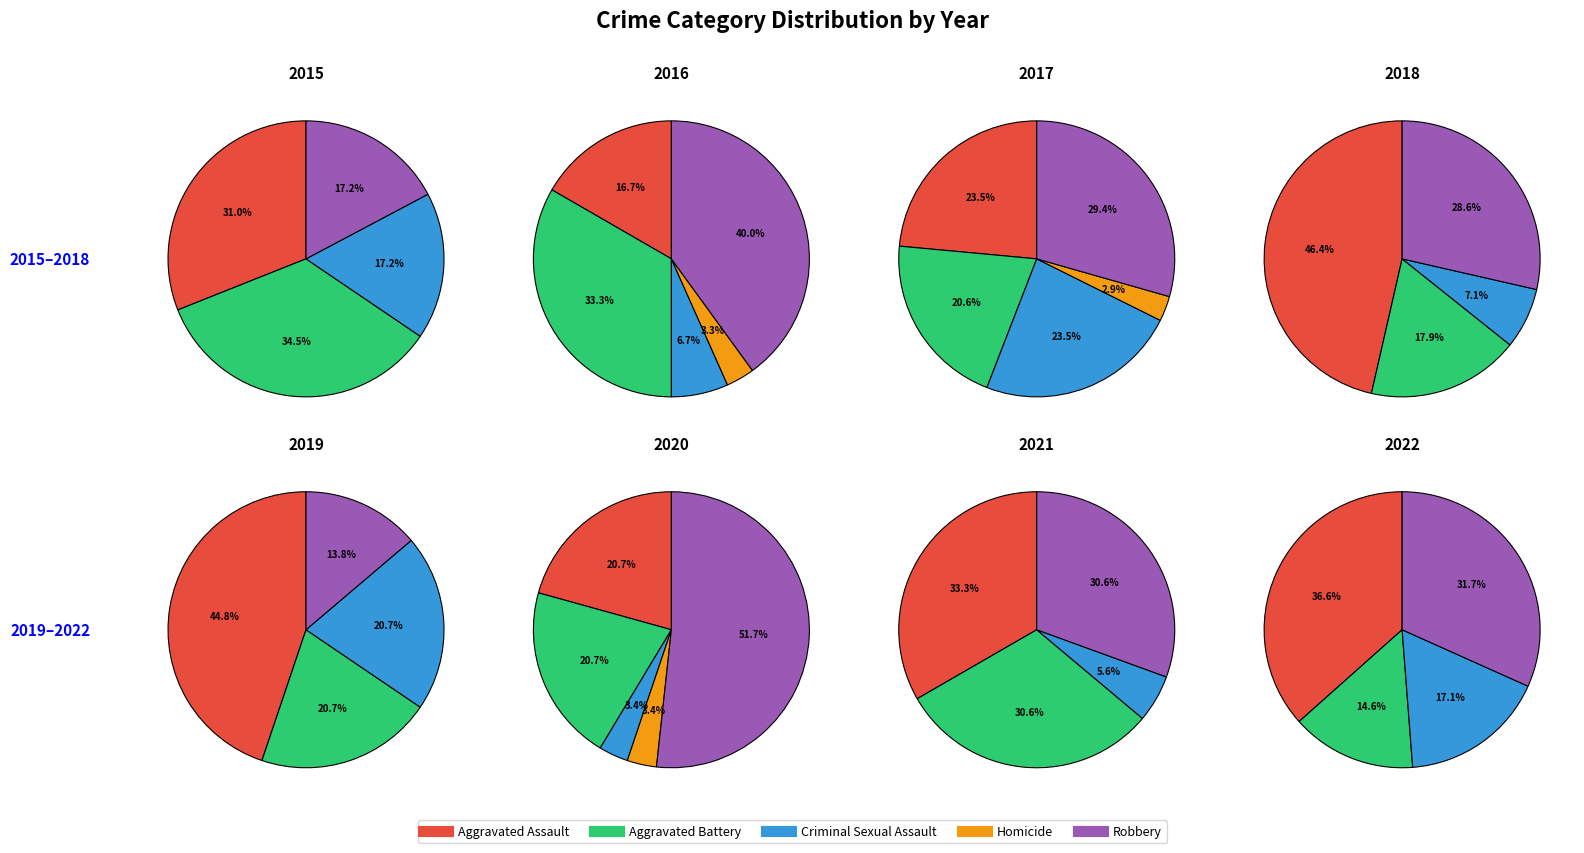

Does any single category account for the majority?

No